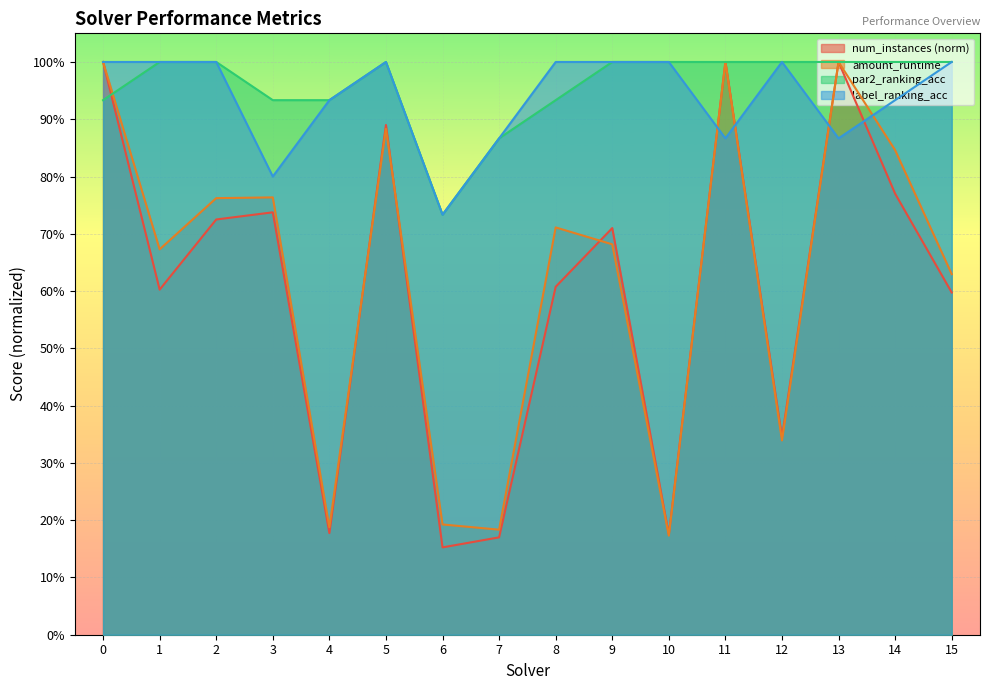

Reading left to right, extract all data points from this chart.

num_instances: 0=1.0	1=0.6	2=0.7	3=0.7	4=0.2	5=0.9	6=0.2	7=0.2	8=0.6	9=0.7	10=0.2	11=1.0	12=0.3	13=1.0	14=0.8	15=0.6
amount_runtime: 0=1.0	1=0.7	2=0.8	3=0.8	4=0.2	5=0.9	6=0.2	7=0.2	8=0.7	9=0.7	10=0.2	11=1.0	12=0.3	13=1.0	14=0.8	15=0.6
par2_ranking_acc: 0=0.9	1=1.0	2=1.0	3=0.9	4=0.9	5=1.0	6=0.7	7=0.9	8=0.9	9=1.0	10=1.0	11=1.0	12=1.0	13=1.0	14=1.0	15=1.0
label_ranking_acc: 0=1.0	1=1.0	2=1.0	3=0.8	4=0.9	5=1.0	6=0.7	7=0.9	8=1.0	9=1.0	10=1.0	11=0.9	12=1.0	13=0.9	14=0.9	15=1.0